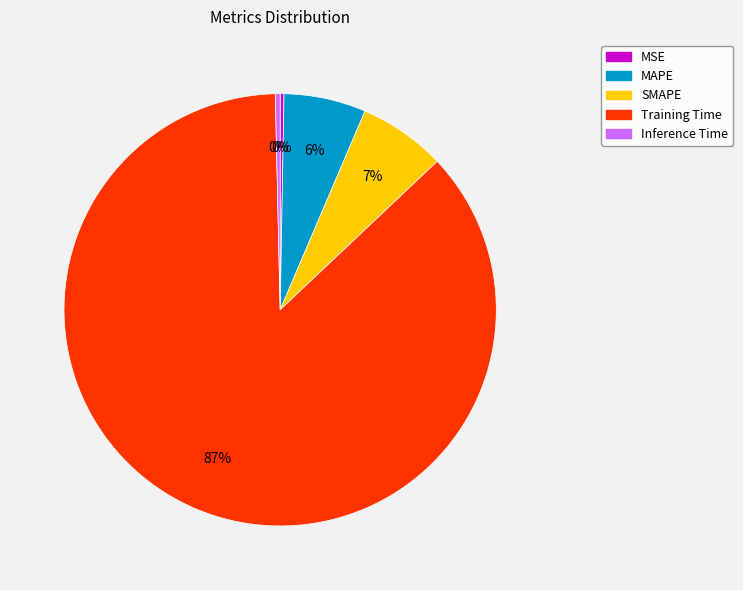

Which slice is the largest?

Training Time